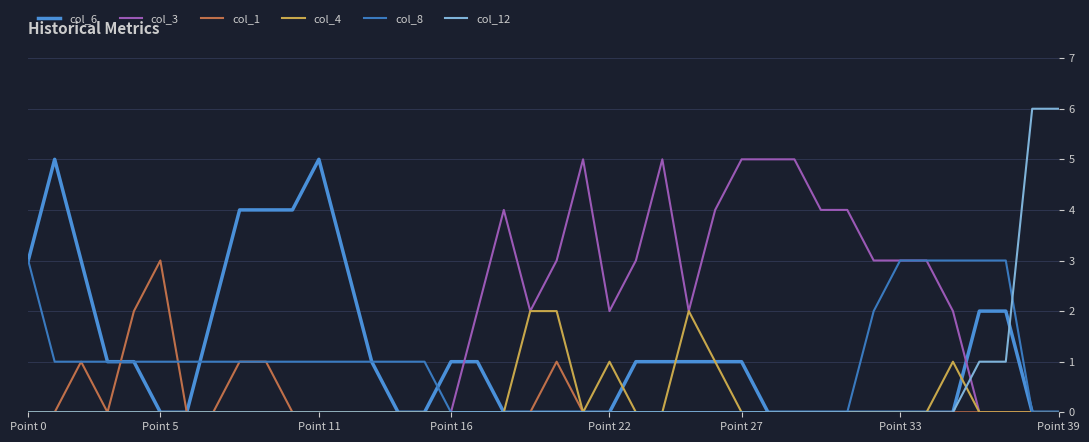

Does the chart display data point markers on the line(s)?

No